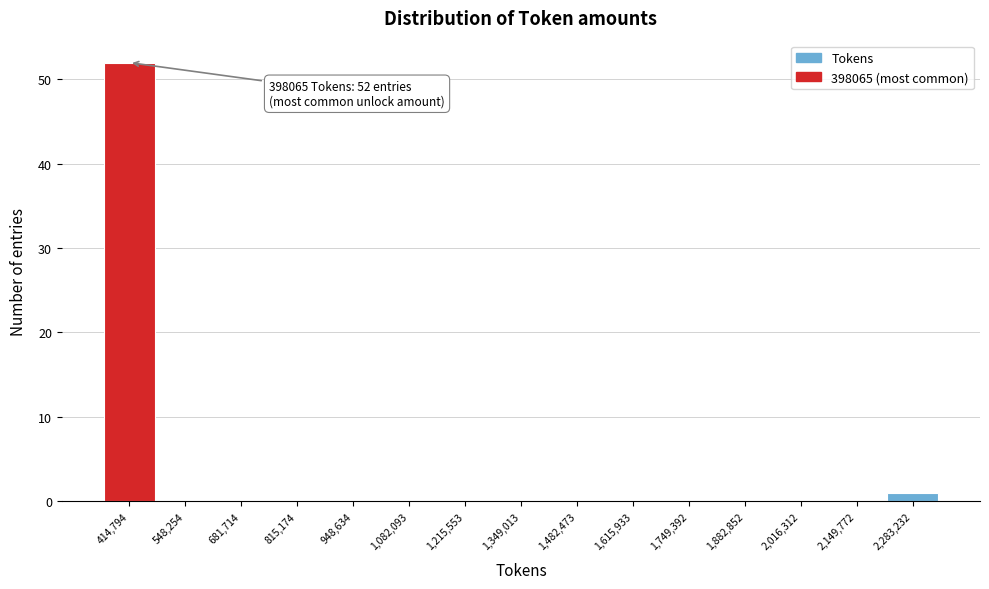

Which range on the x-axis has the tallest bar?

340000 to 480000